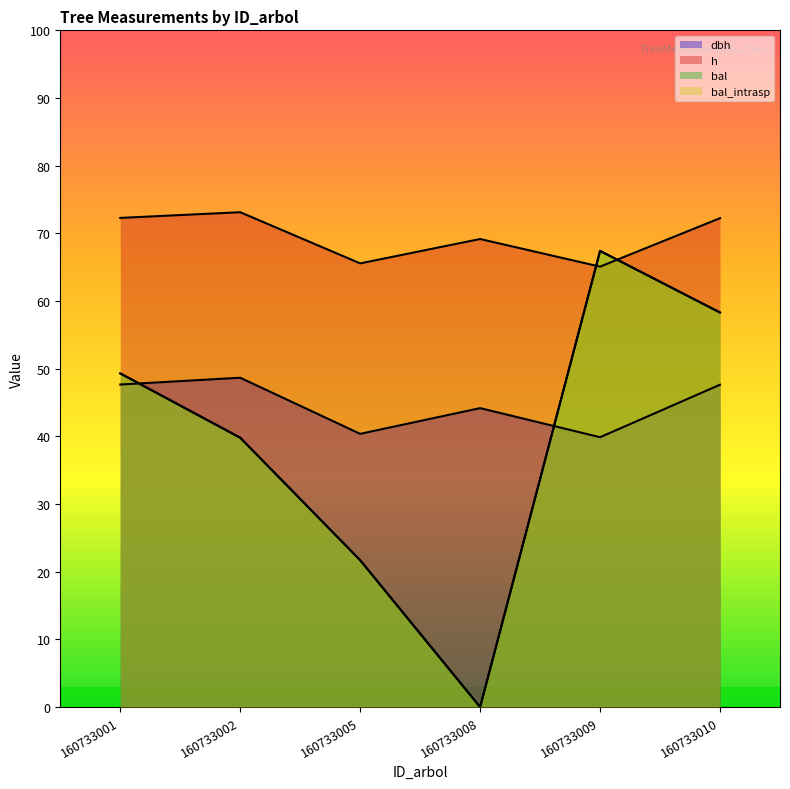

Between 160733010 and 160733009, which is larger?

160733010